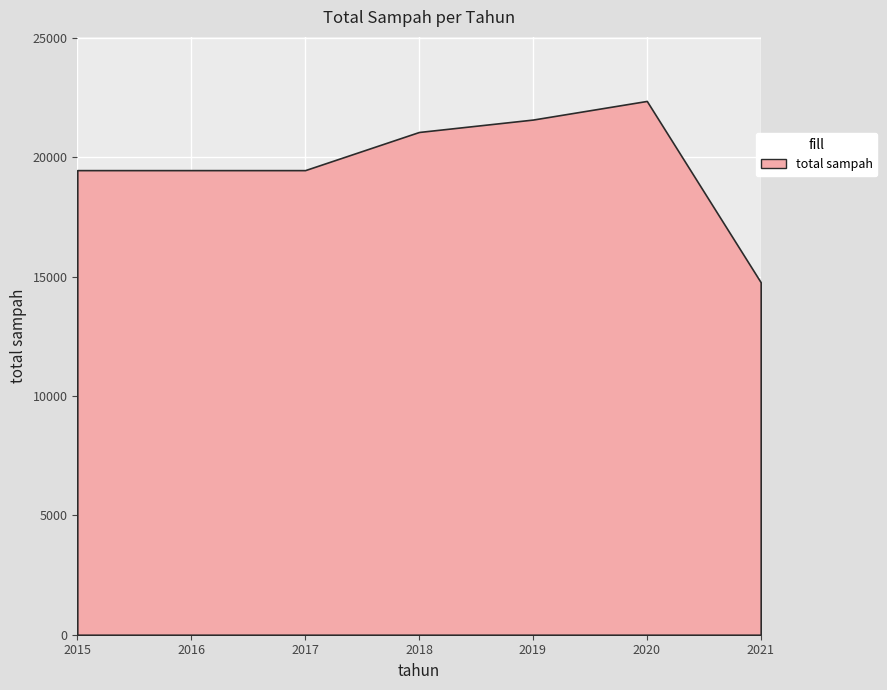

Reading left to right, extract all data points from this chart.

2015=19458.1	2016=19458.1	2017=19458.1	2018=21056.1	2019=21575.9	2020=22356.0	2021=14763.8